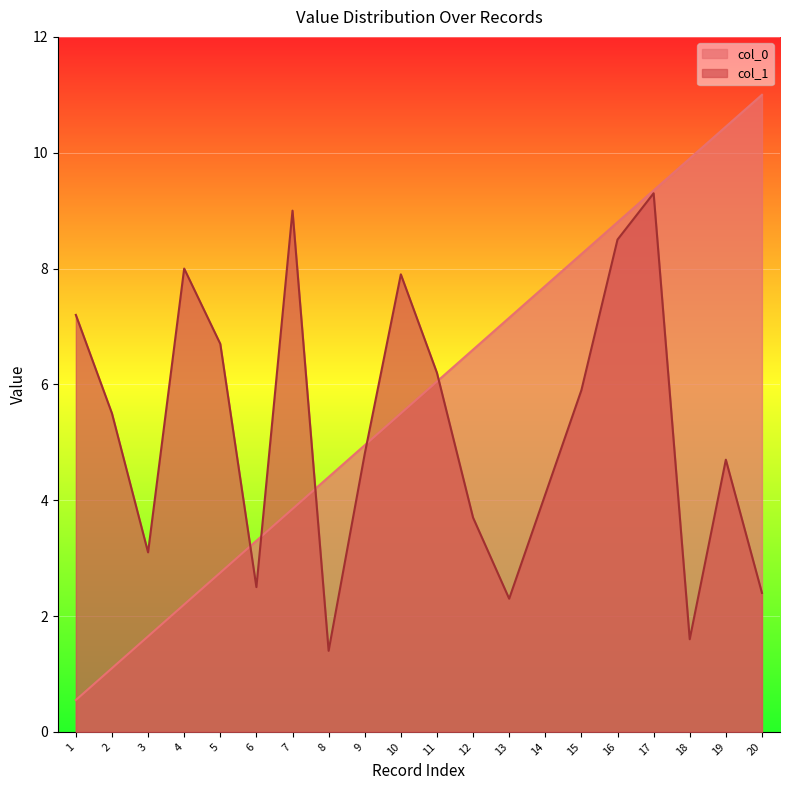

Reading right to left, transcribe all the data shown in this chart.

col_0: 11.0	10.4	9.9	9.3	8.8	8.2	7.7	7.2	6.6	6.1	5.5	5.0	4.4	3.8	3.3	2.8	2.2	1.6	1.1	0.6
col_1: 2.4	4.7	1.6	9.3	8.5	5.9	4.1	2.3	3.7	6.2	7.9	4.8	1.4	9.0	2.5	6.7	8.0	3.1	5.5	7.2